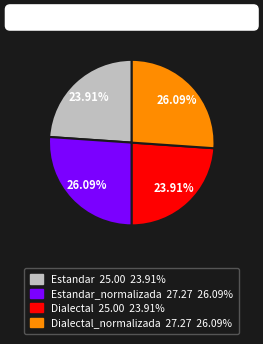

How many slices are in this pie chart?

4